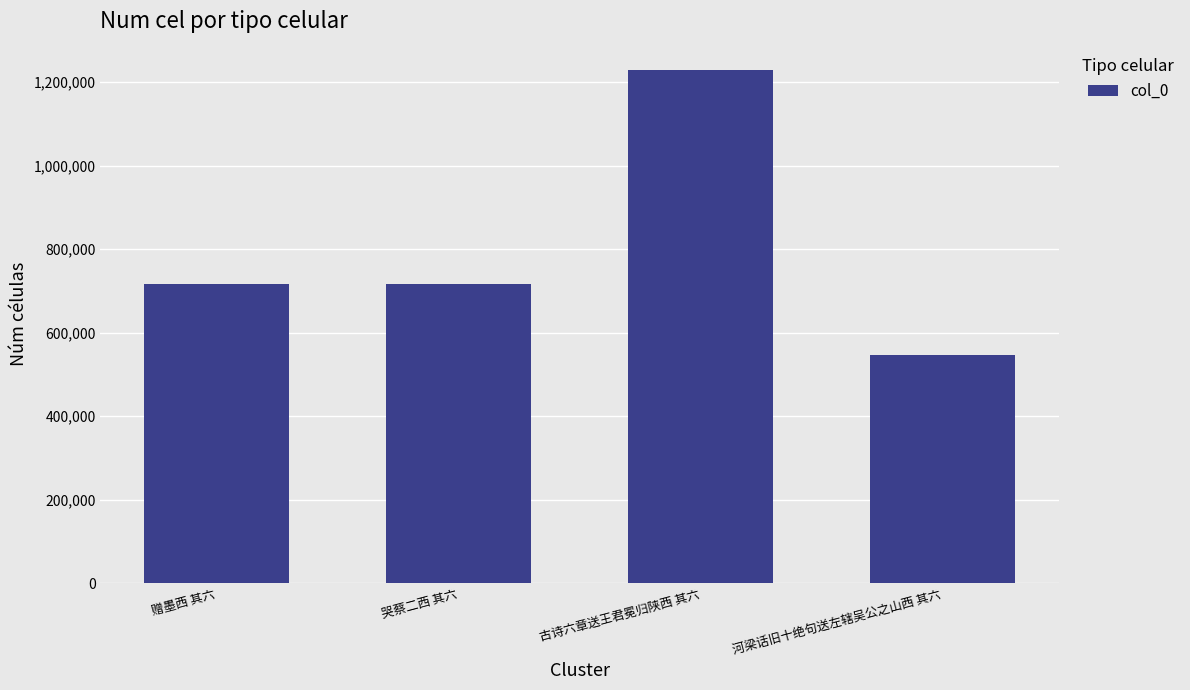

What is the greatest value displayed?

1228453